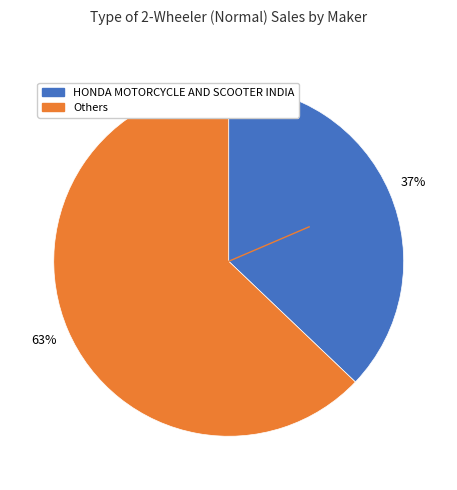

To the nearest percent, what is the average slice percentage?

50%